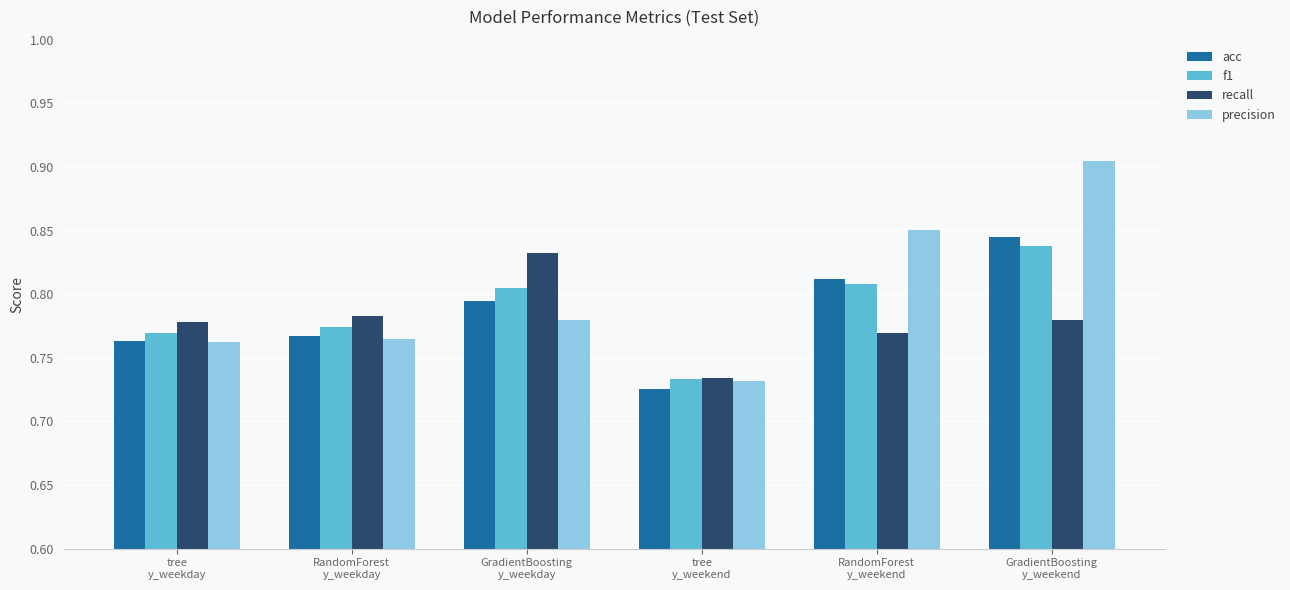

What is the sum of all precision values?

4.8